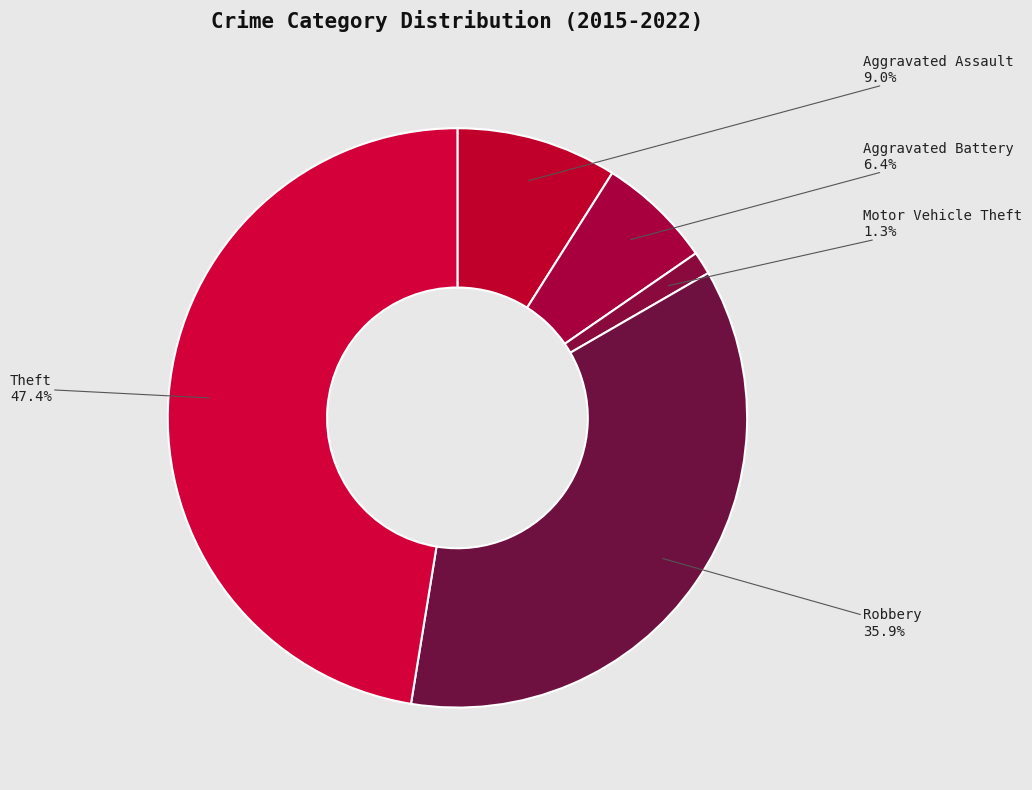

Is Aggravated Assault the majority of the pie?

No